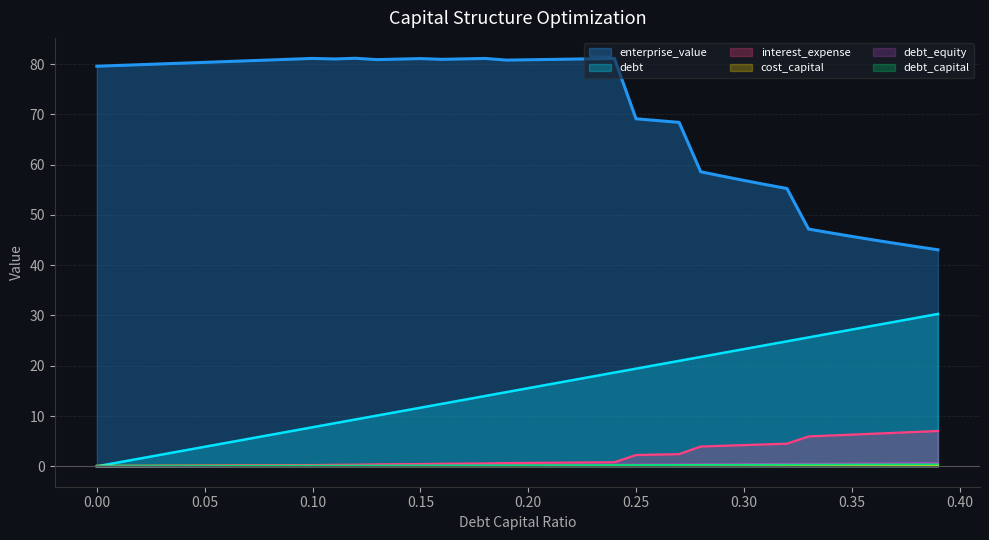

What is the difference between the highest and lowest values at 0.34?

46.3